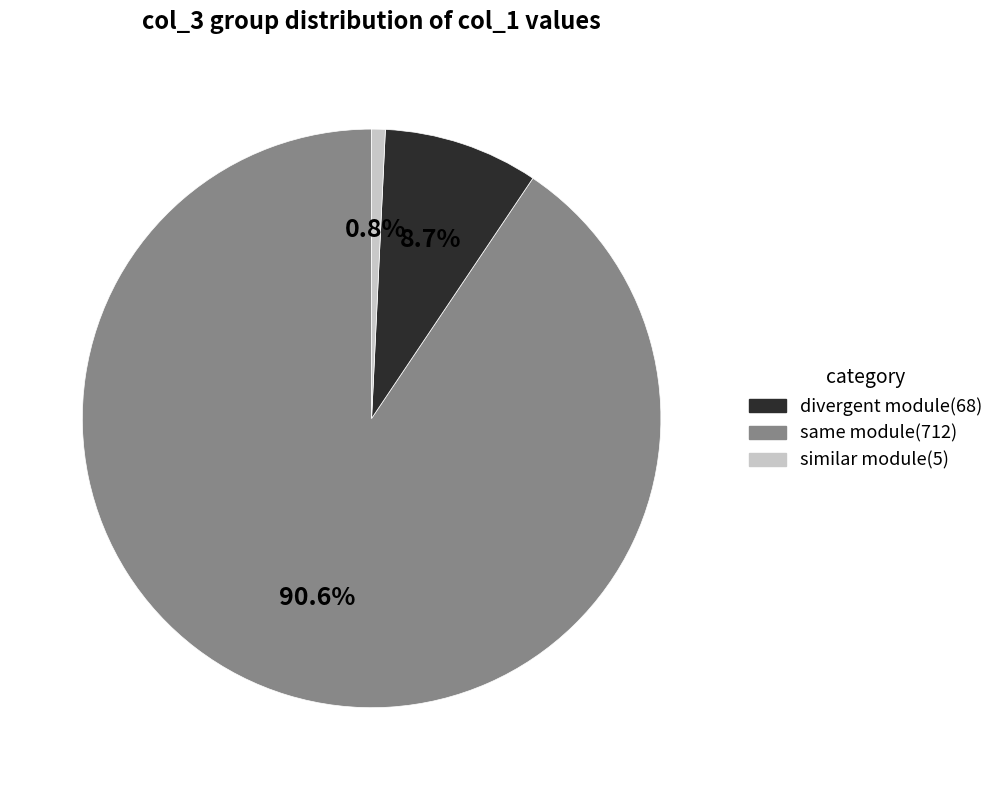

Does any single category account for the majority?

Yes